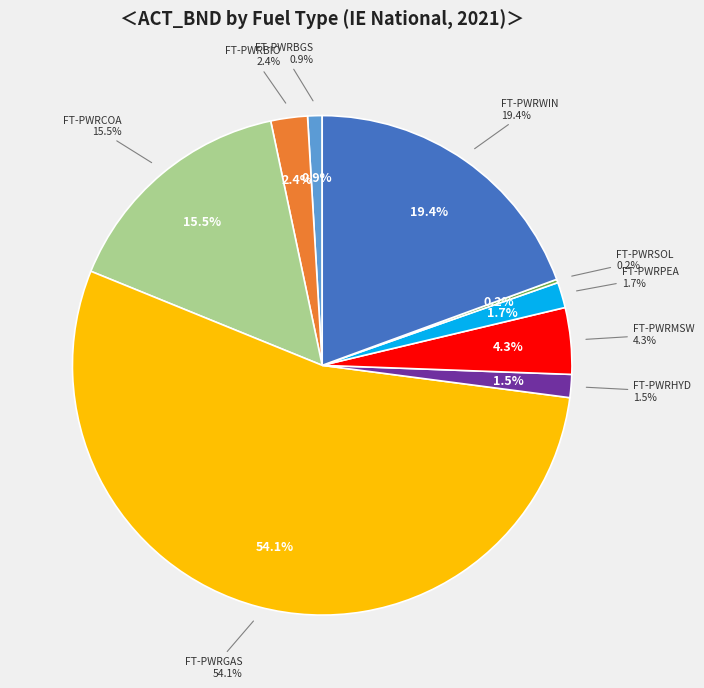

Is there any slice that represents more than half of the pie?

Yes